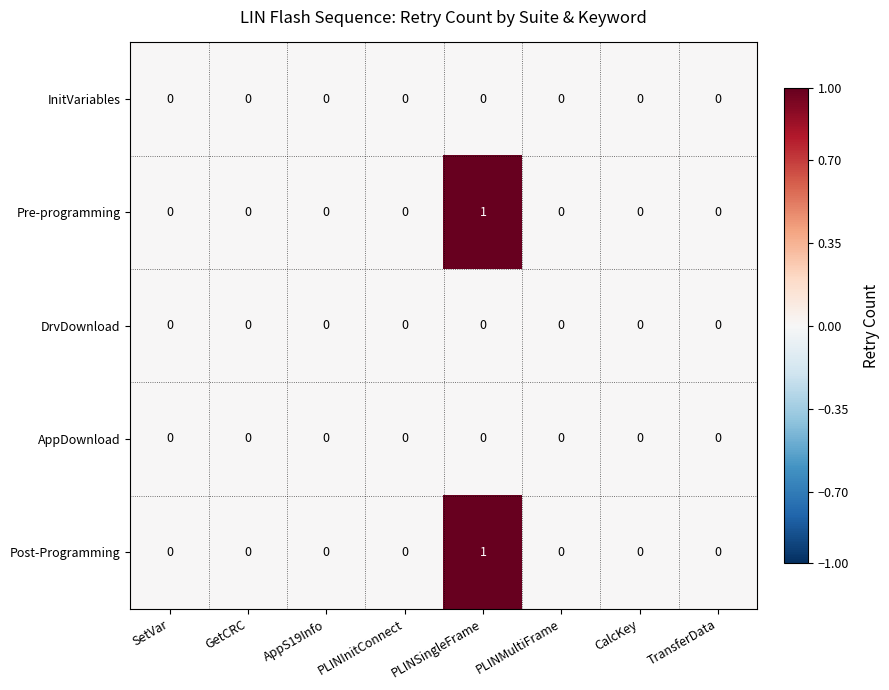

At which label does Pre-programming reach its peak?

PLINSingleFrame